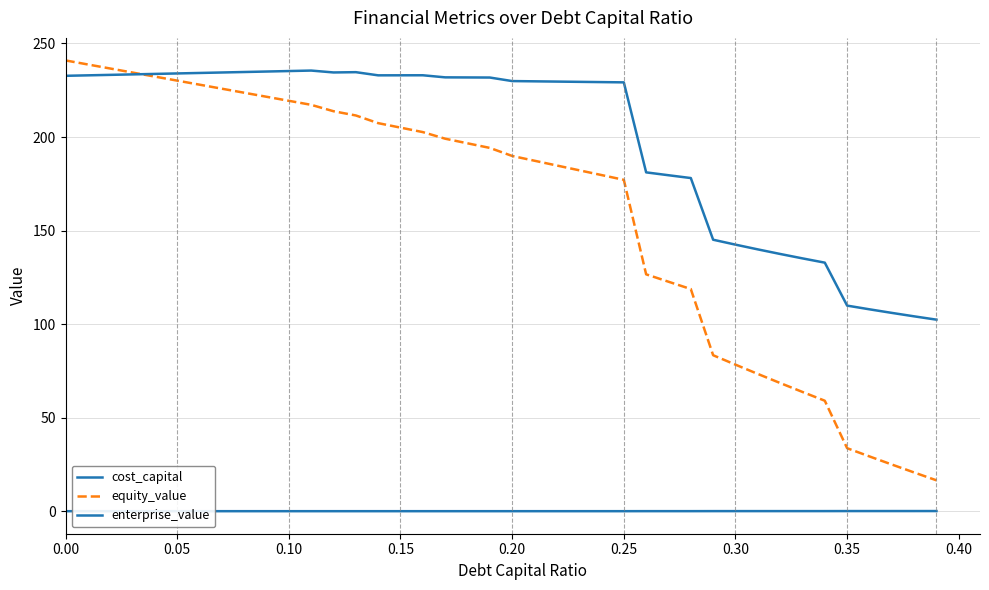

Reading left to right, extract all data points from this chart.

cost_capital: 0.1	0.1	0.1	0.1	0.1	0.1	0.1	0.1	0.1	0.1	0.1	0.1	0.1	0.1	0.1	0.1	0.1	0.1	0.1	0.1	0.1	0.1	0.1	0.1	0.1	0.1	0.1	0.1	0.1	0.1	0.1	0.1	0.1	0.1	0.1	0.1	0.1	0.1	0.1	0.1
equity_value: 240.9	238.8	236.6	234.4	232.3	230.1	228.0	225.8	223.7	221.5	219.4	217.2	213.8	211.5	207.4	205.0	202.6	199.1	196.6	194.2	189.9	187.3	184.8	182.2	179.7	177.1	126.6	122.7	118.8	83.4	78.4	73.4	68.6	63.8	59.1	33.7	29.3	25.0	20.8	16.6
enterprise_value: 232.7	233.0	233.2	233.5	233.7	234.0	234.2	234.5	234.7	235.0	235.2	235.5	234.5	234.6	233.0	233.0	233.0	231.9	231.8	231.8	229.9	229.8	229.6	229.5	229.3	229.2	181.1	179.6	178.1	145.1	142.5	140.0	137.5	135.2	132.9	109.9	107.9	106.0	104.2	102.4